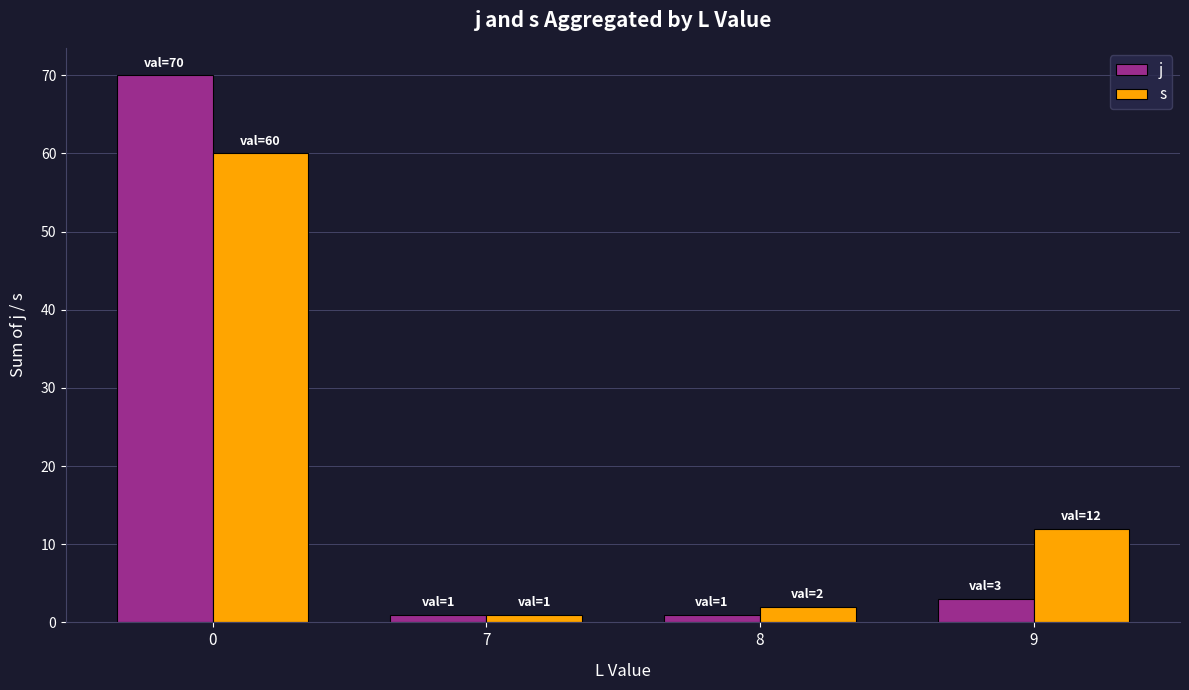

What is the difference between the second highest and minimum values in the j series?

2